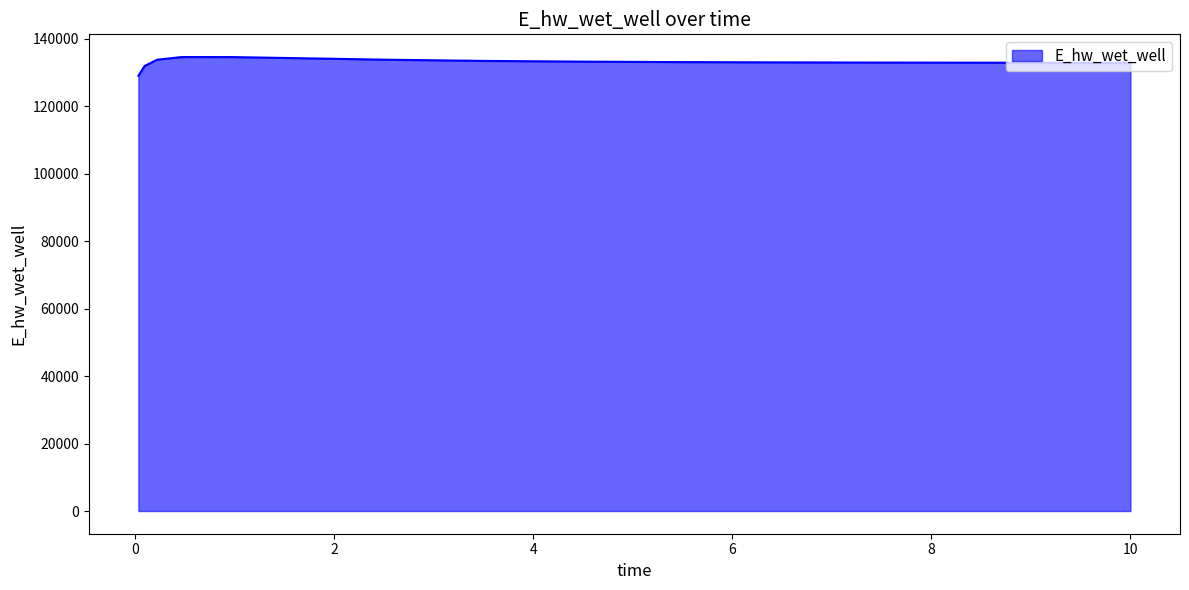

What is the smallest value displayed?

129070.2